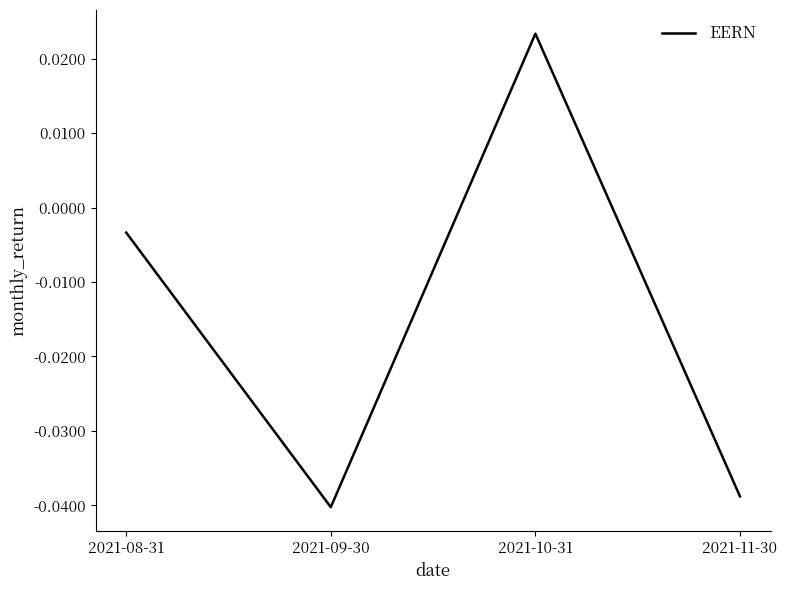

Where is the first local minimum?

2021-09-30